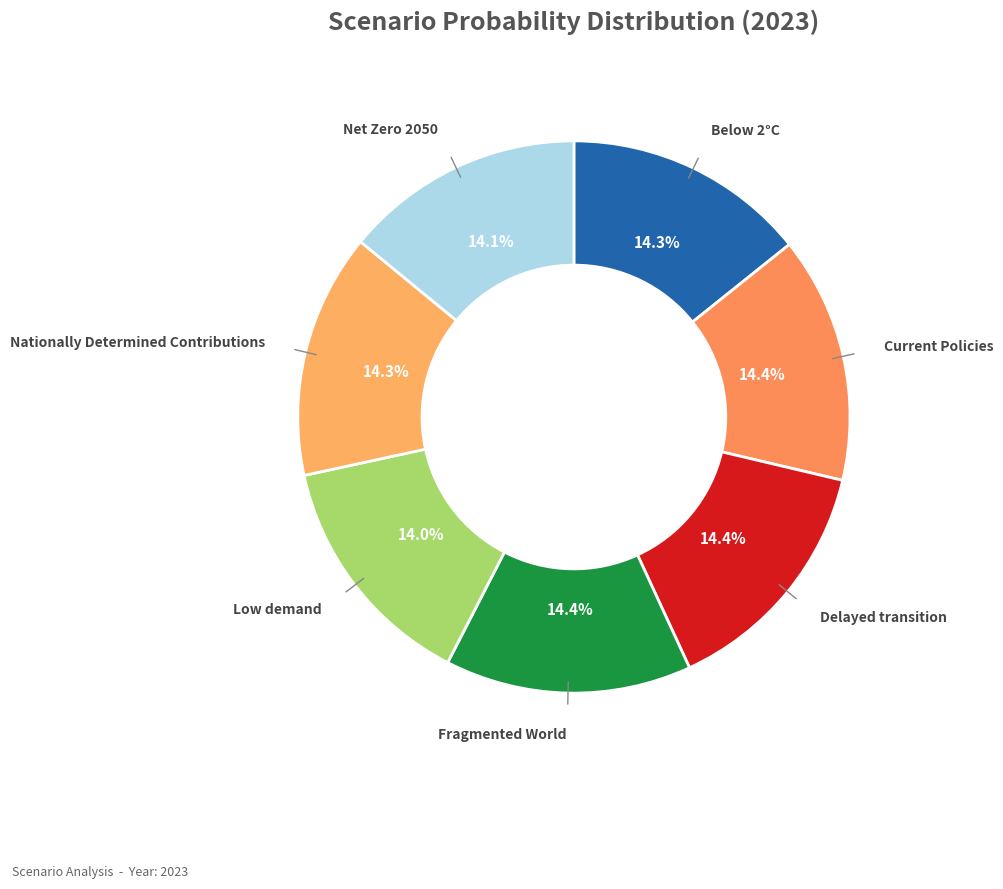

Is there any slice that represents more than half of the pie?

No